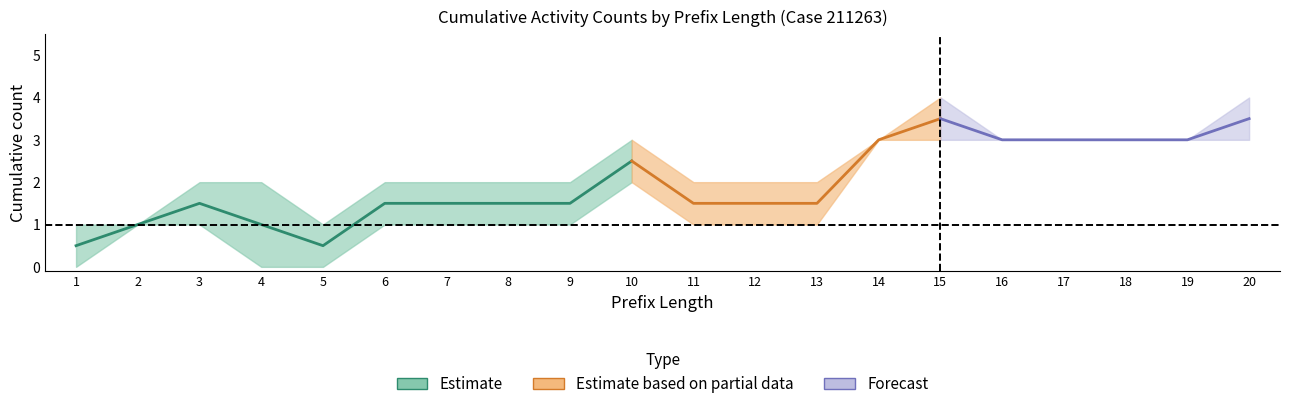

True or false: A_ACCEPTED-COMPLETE has more than 2 points higher than both neighbors.

False